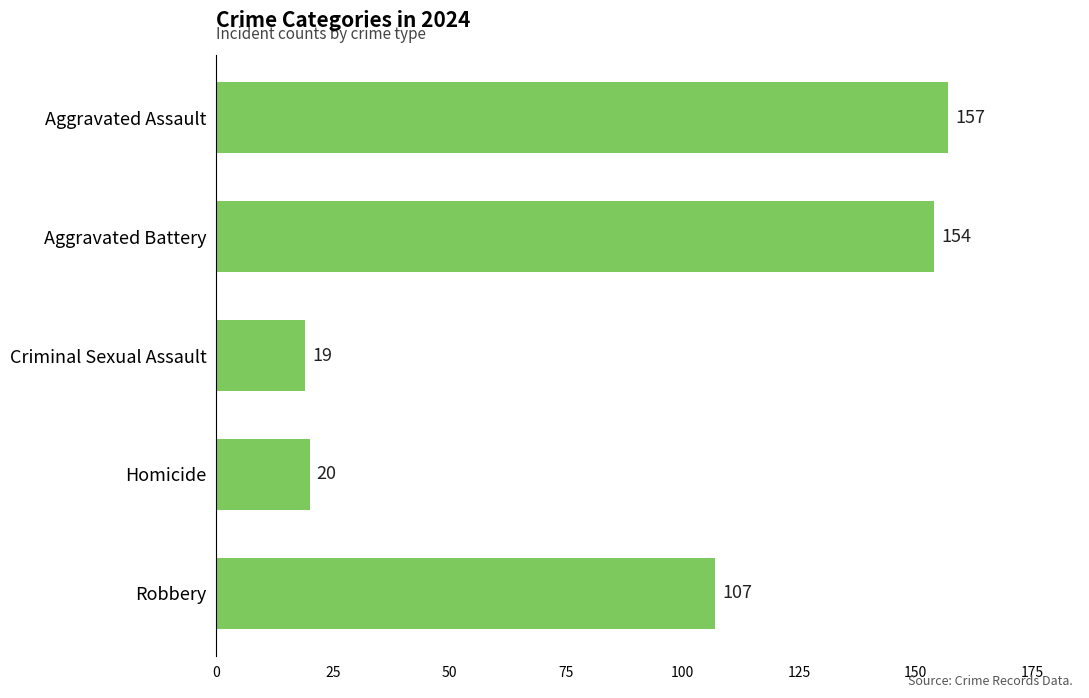

Where is the data nearest to the value 88?

Robbery